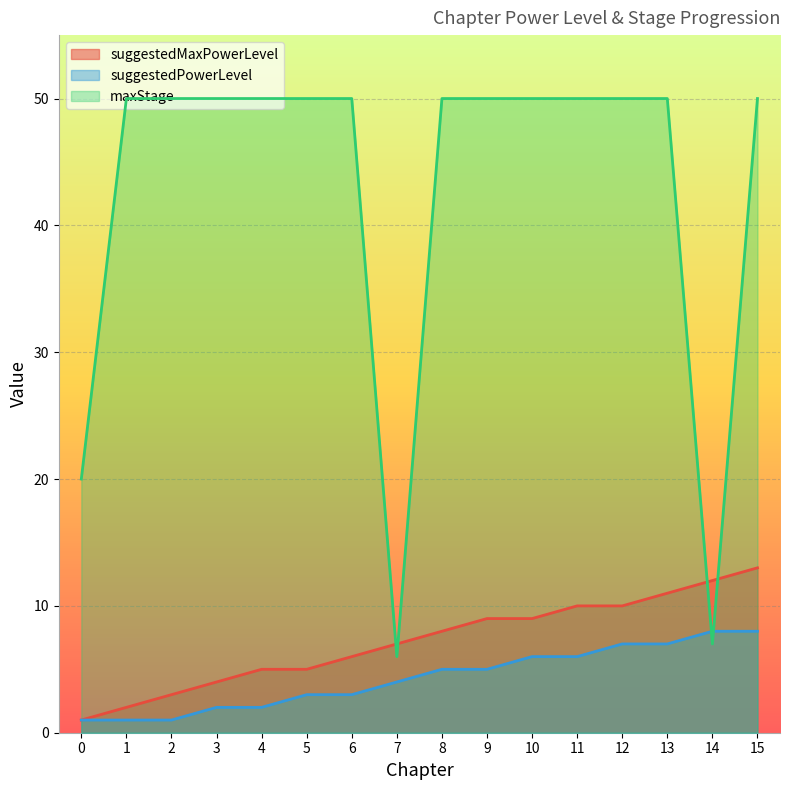

What is the value of the maxStage point at the 7th from the left?

50